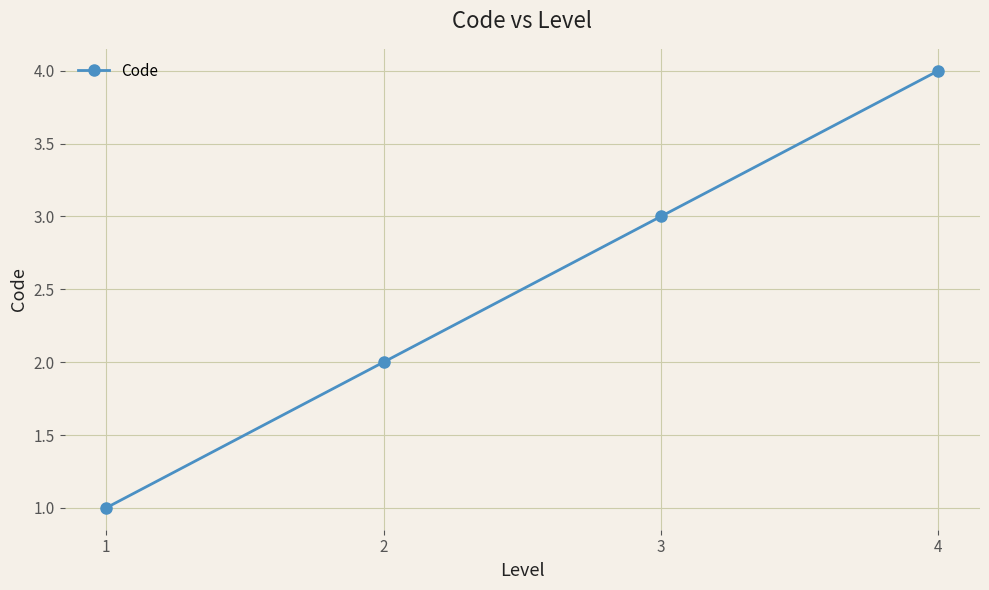

At which label is the value closest to 2?

2